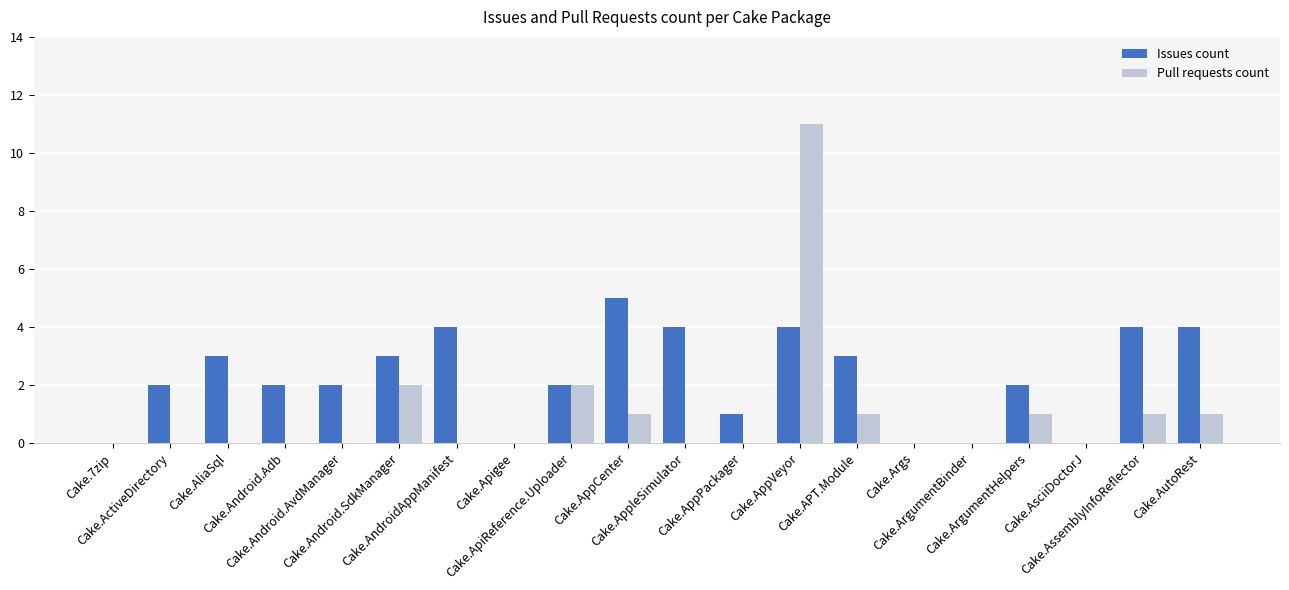

What is the highest value of the Pull requests count series?

11